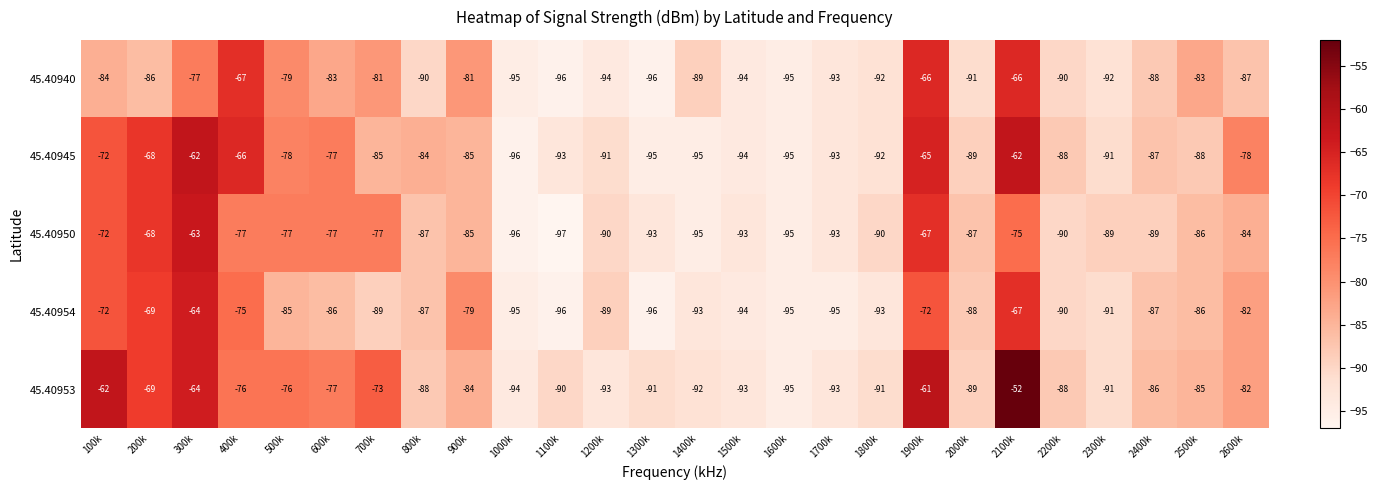

List the series in order of their overall mean, highest first.

45.40953, 45.40945, 45.40950, 45.40954, 45.40940